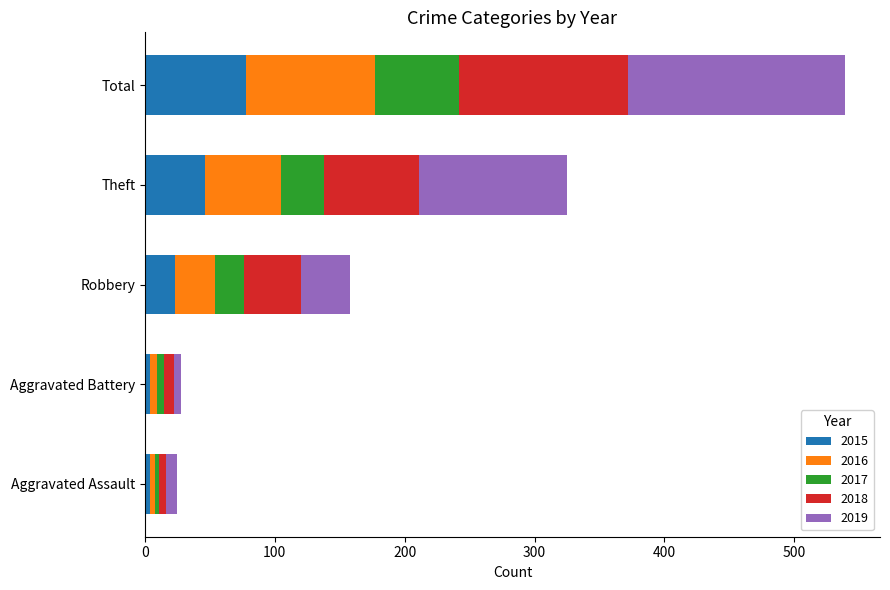

True or false: 2015 has a value of 23 at Robbery.

True